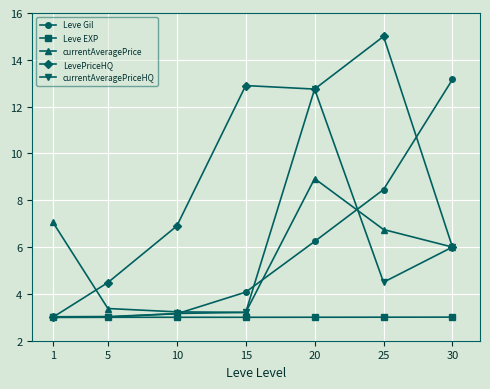

What is the lowest value of the Leve Gil series?

3.0